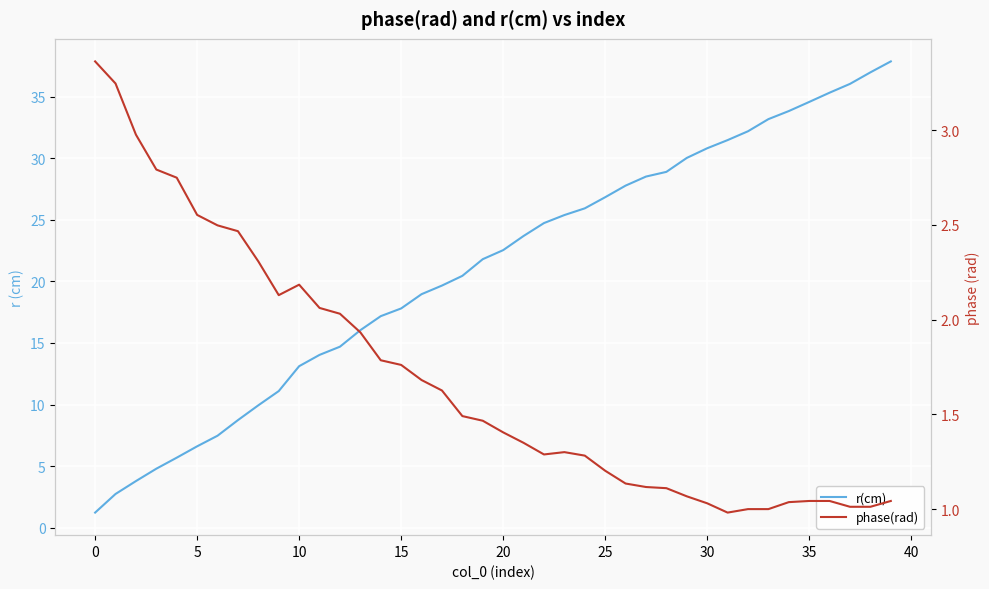

After their last crossing, which series has the higher values: phase(rad) or r(cm)?

r(cm)